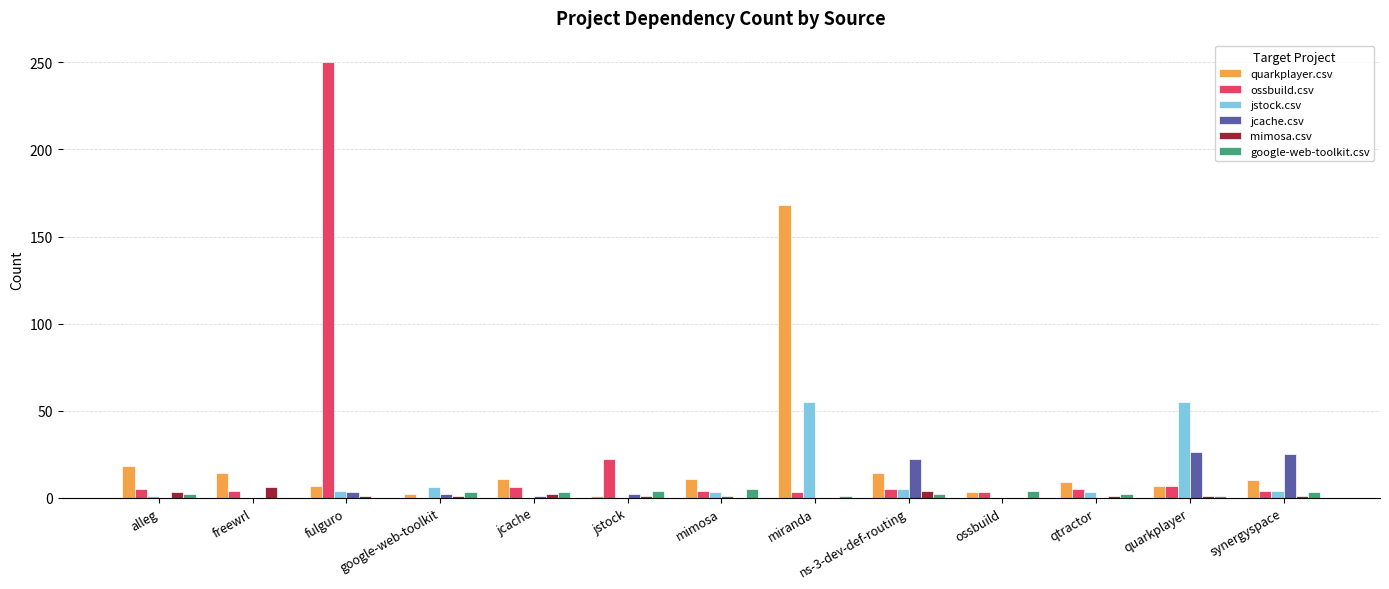

What is the spread (max minus min) of values at fulguro?

250